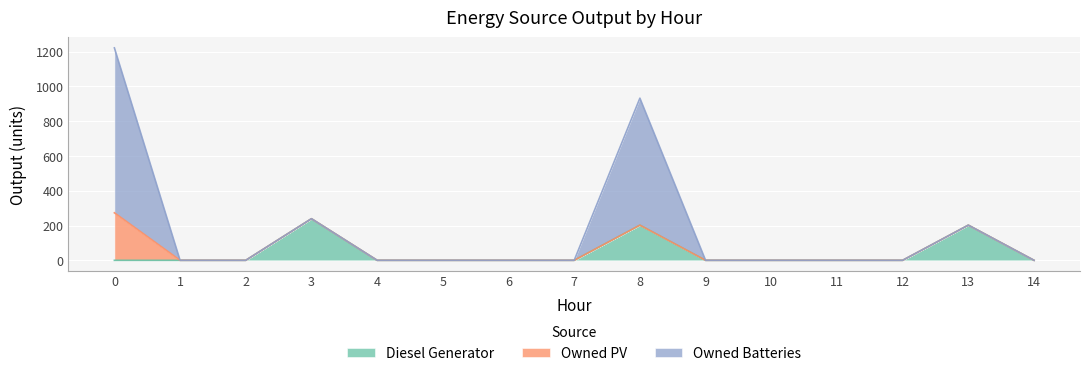

The value of Diesel Generator at 14 is 0. True or false?

True